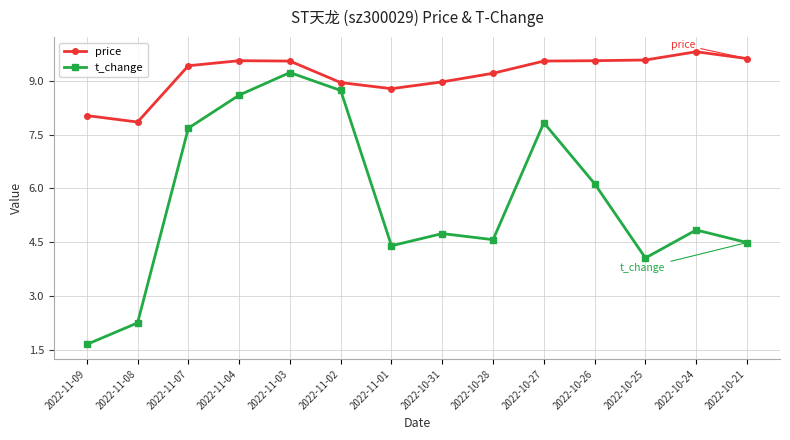

What are all the series names shown in the legend?

price, t_change